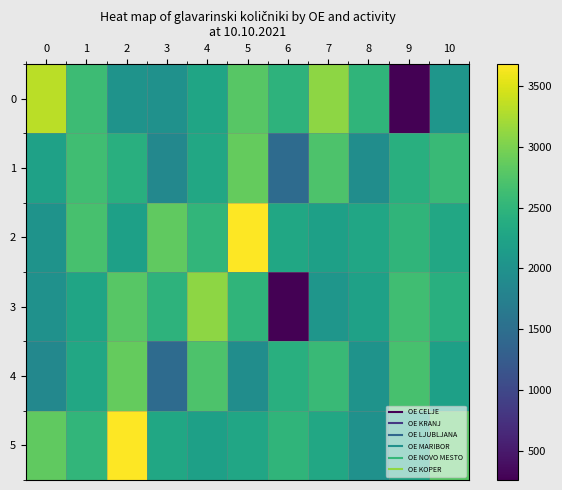

Reading right to left, list all the values displayed in this chart.

0: 10=2061.1	9=263.3	8=2497.0	7=3091.1	6=2474.3	5=2784.5	4=2271.5	3=1996.2	2=2012.9	1=2598.2	0=3318.0
1: 10=2571.9	9=2417.2	8=1932.0	7=2721.8	6=1453.2	5=2874.0	4=2315.9	3=1862.0	2=2413.7	1=2632.8	0=2217.1
2: 10=2315.9	9=2497.0	8=2288.9	7=2202.1	6=2301.9	5=3677.9	4=2511.3	3=2843.1	2=2205.5	1=2683.0	0=2022.9
3: 10=2413.7	9=2632.8	8=2217.1	7=2061.1	6=263.3	5=2497.0	4=3091.1	3=2474.3	2=2784.5	1=2271.5	0=1996.2
4: 10=2205.5	9=2683.0	8=2022.9	7=2571.9	6=2417.2	5=1932.0	4=2721.8	3=1453.2	2=2874.0	1=2315.9	0=1862.0
5: 10=2784.5	9=2271.5	8=1996.2	7=2315.9	6=2497.0	5=2288.9	4=2202.1	3=2301.9	2=3677.9	1=2511.3	0=2843.1